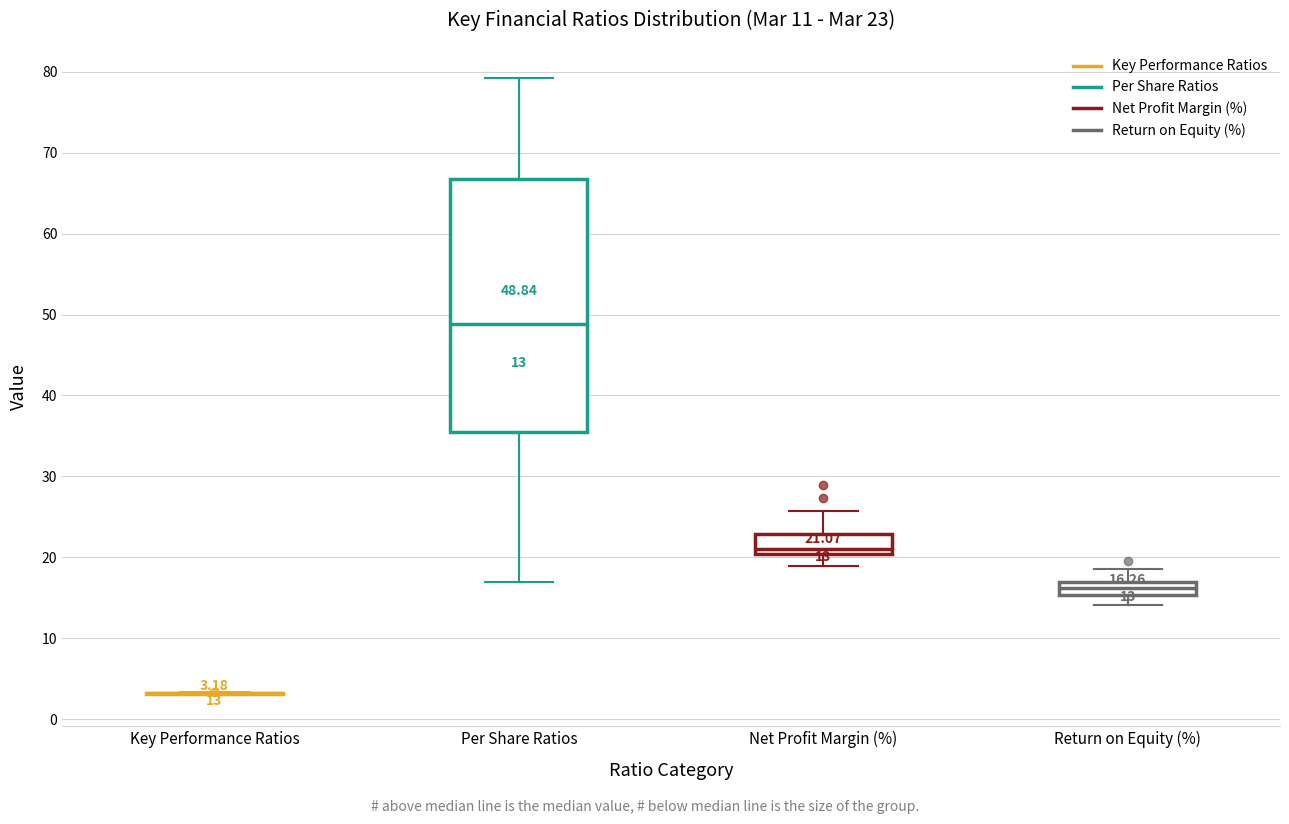

Comparing the boxes themselves (not the whiskers), which one is the tallest?

Per Share Ratios